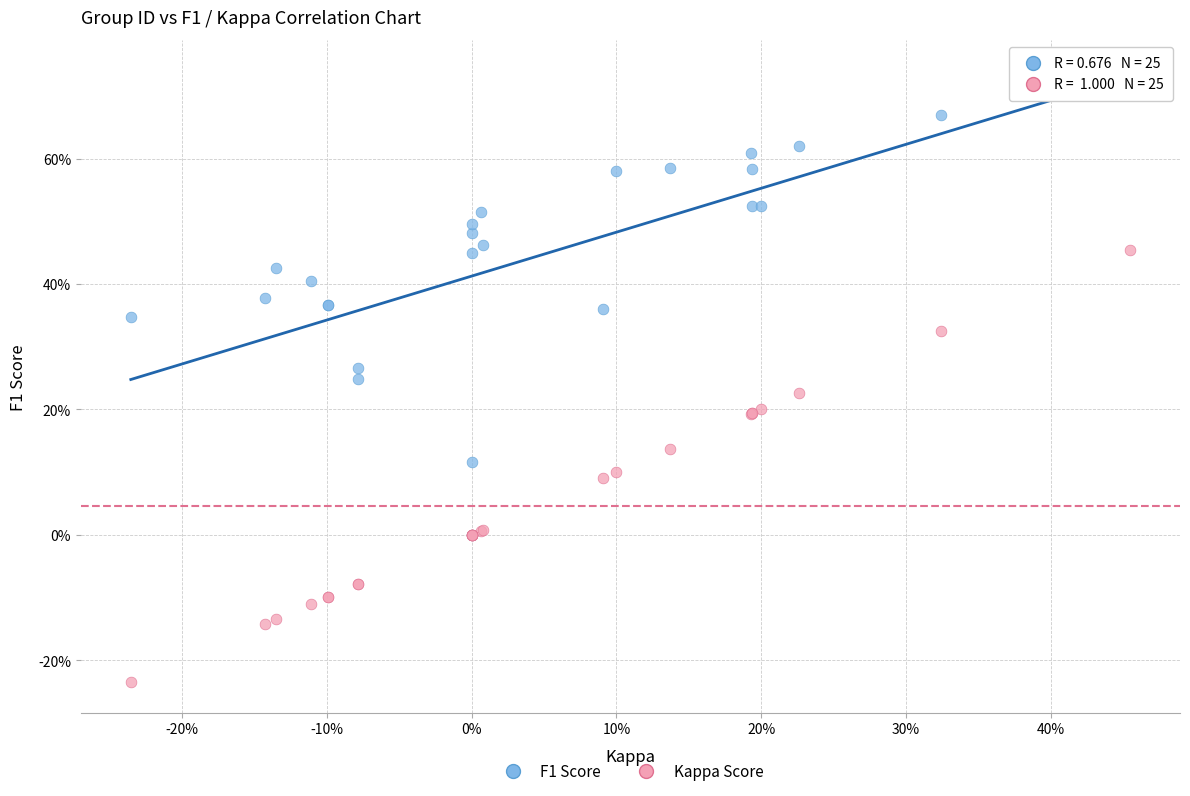

Which series has the largest Y range (max minus min)?

F1 Score